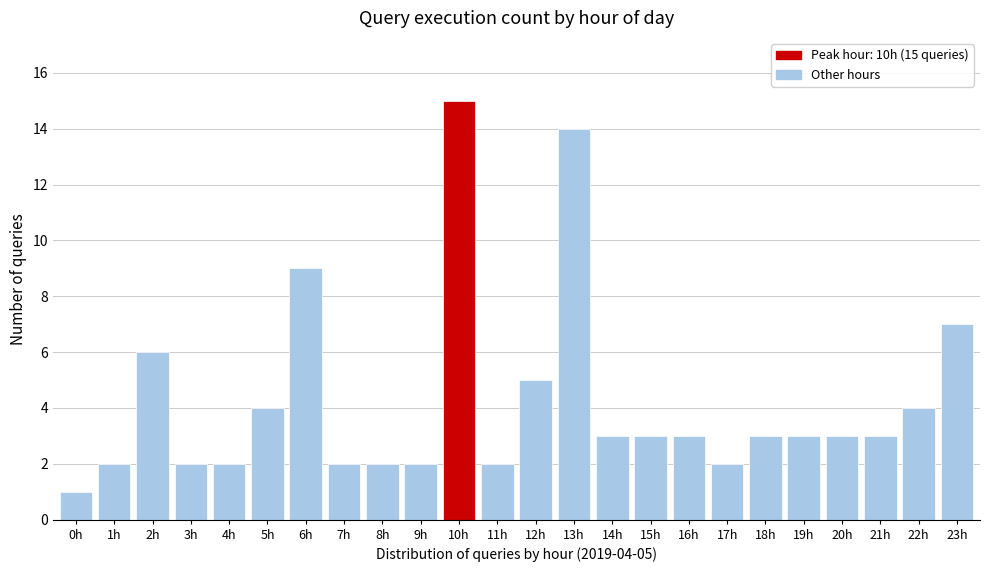

Reading right to left, extract all data points from this chart.

23h=7	22h=4	21h=3	20h=3	19h=3	18h=3	17h=2	16h=3	15h=3	14h=3	13h=14	12h=5	11h=2	10h=15	9h=2	8h=2	7h=2	6h=9	5h=4	4h=2	3h=2	2h=6	1h=2	0h=1